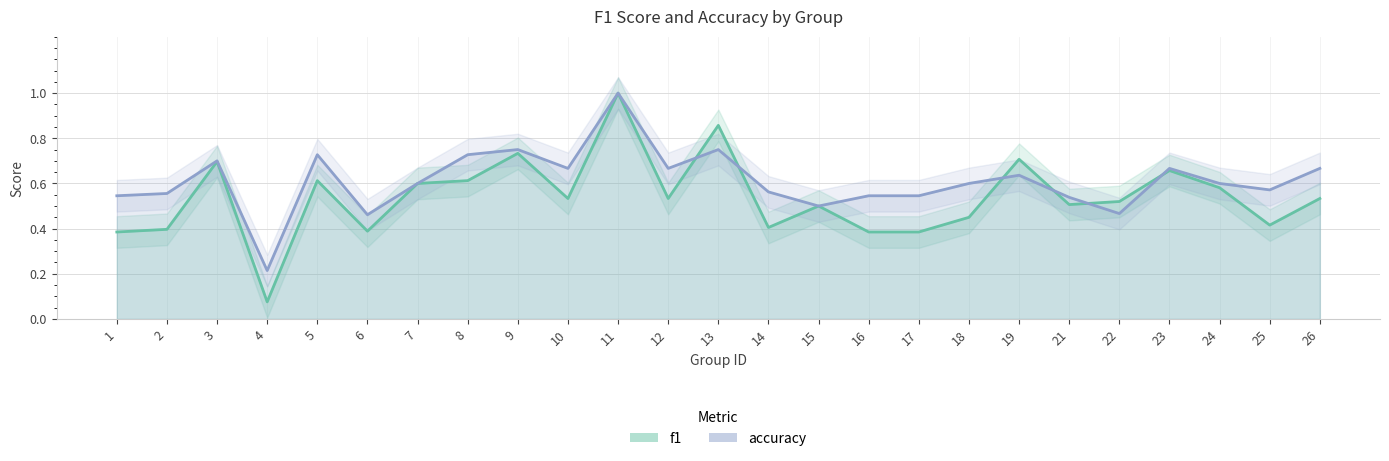

The f1 series shows 0.3 at 22. True or false?

False